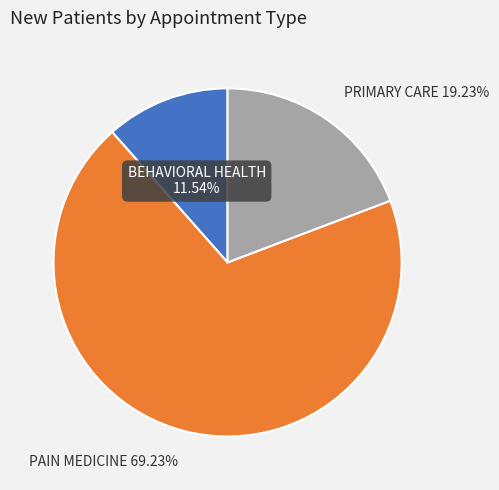

Which slice represents more than half of the pie?

PAIN MEDICINE